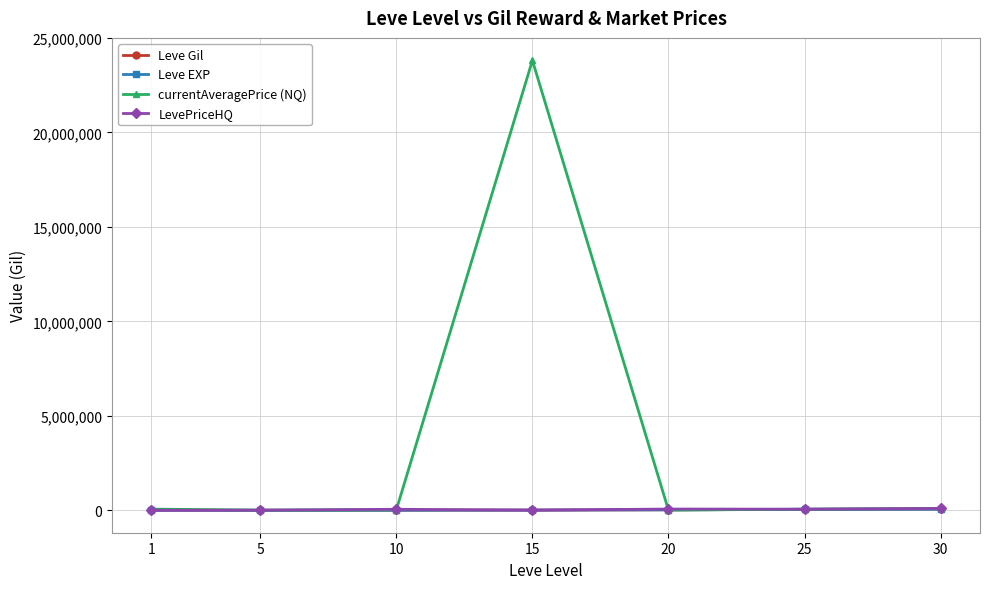

Which series has the largest total across all categories?

currentAveragePrice (NQ)